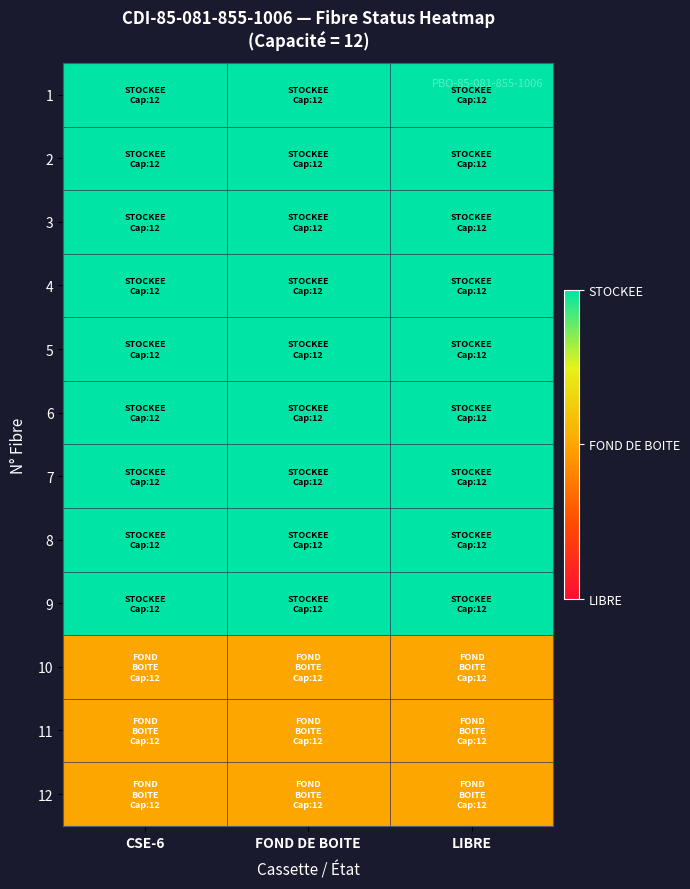

How many series are shown in this chart?

12